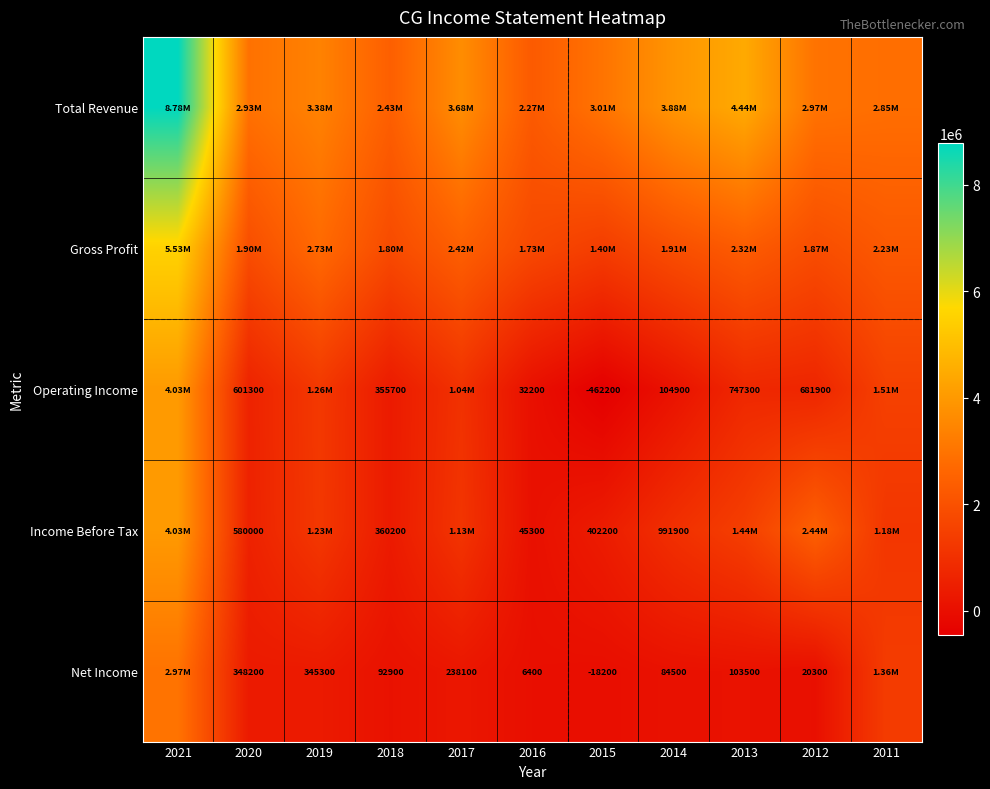

What is the difference between the highest and lowest values at 2020?

2586400